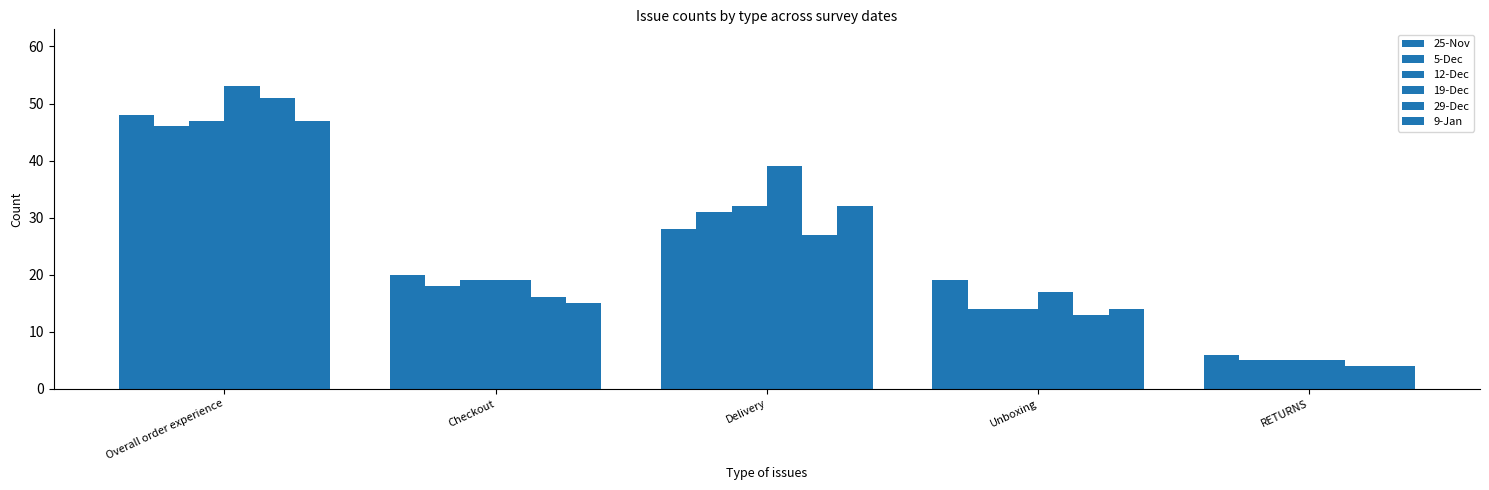

What is the difference between the maximum and minimum values in the 12-Dec series?

42